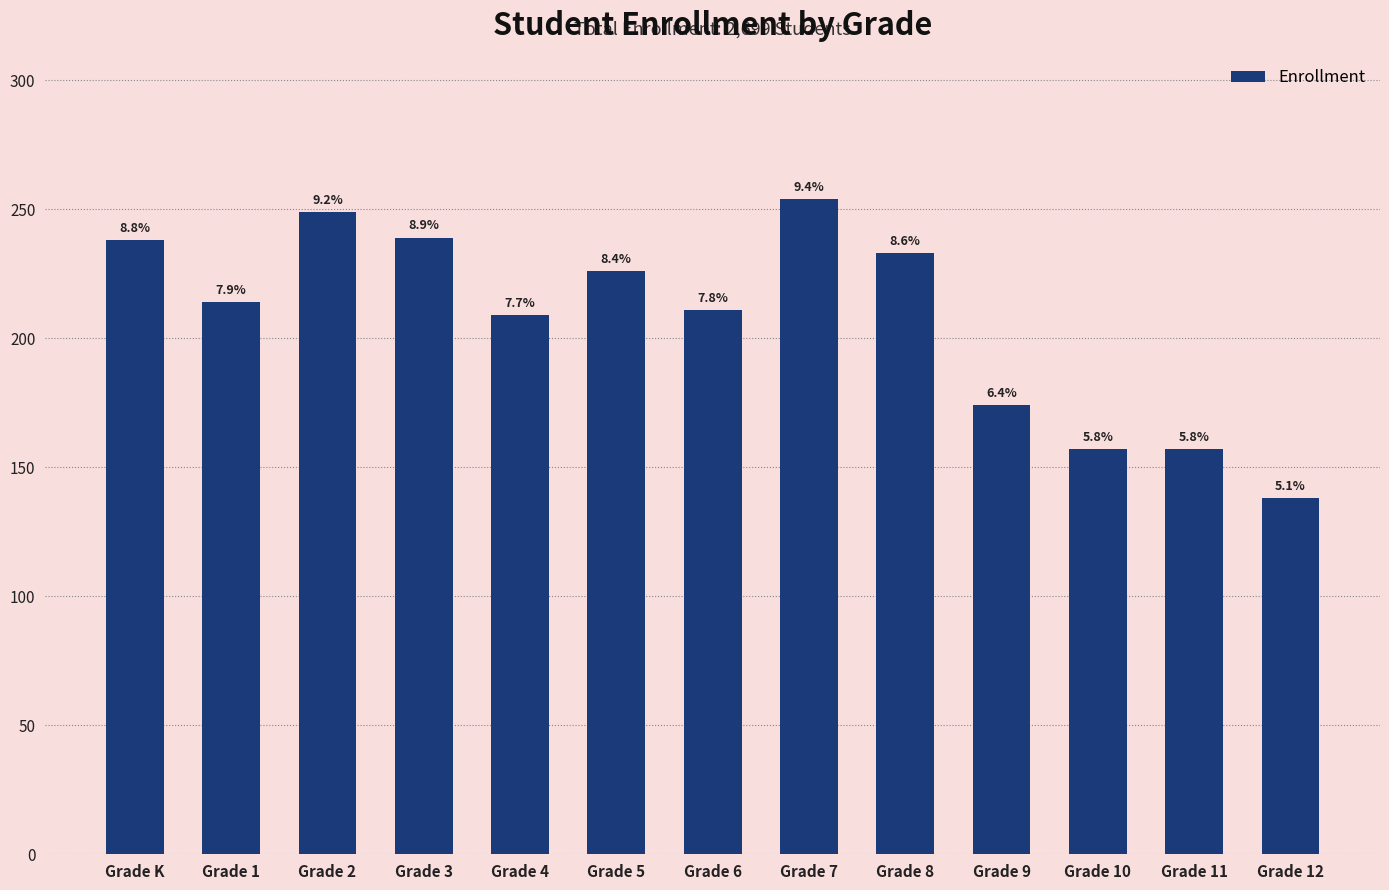

Does the chart contain any negative values?

No